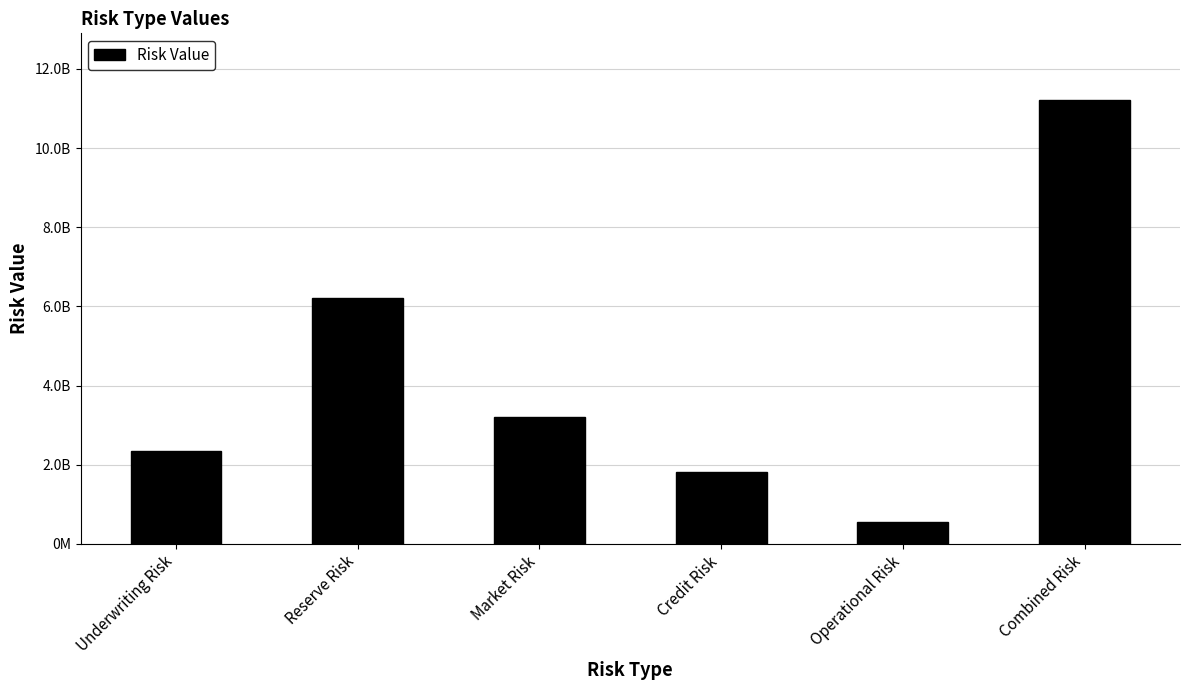

List the labels in order of value, smallest first.

Operational Risk, Credit Risk, Underwriting Risk, Market Risk, Reserve Risk, Combined Risk